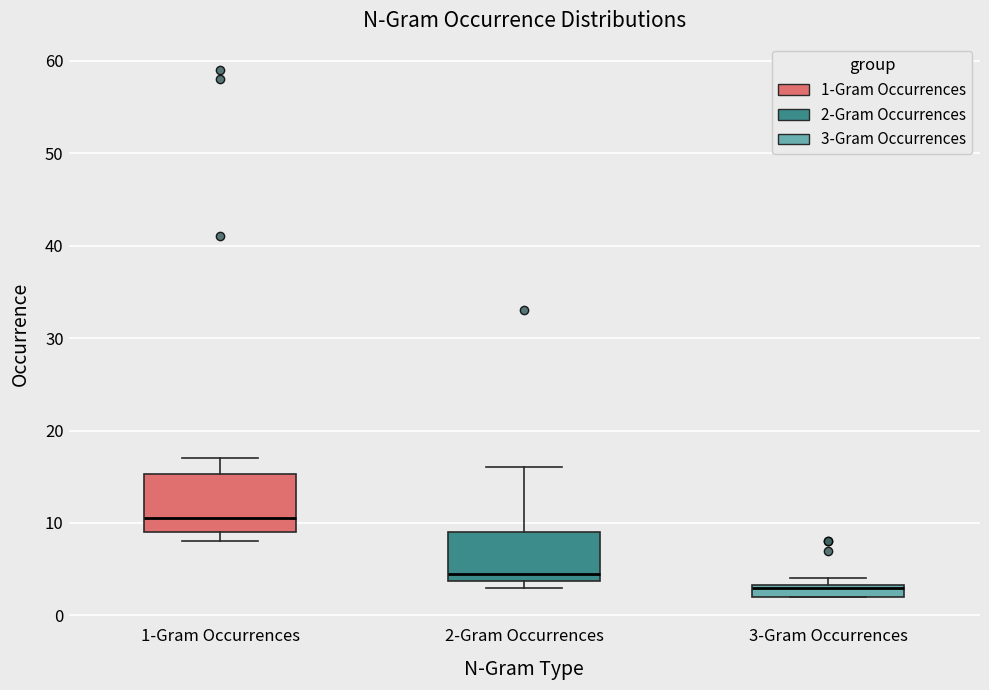

Where is the upper edge of the box for 1-Gram Occurrences on the y-axis? The values are not printed on the chart, so give them approximately, as read against the axis.

15